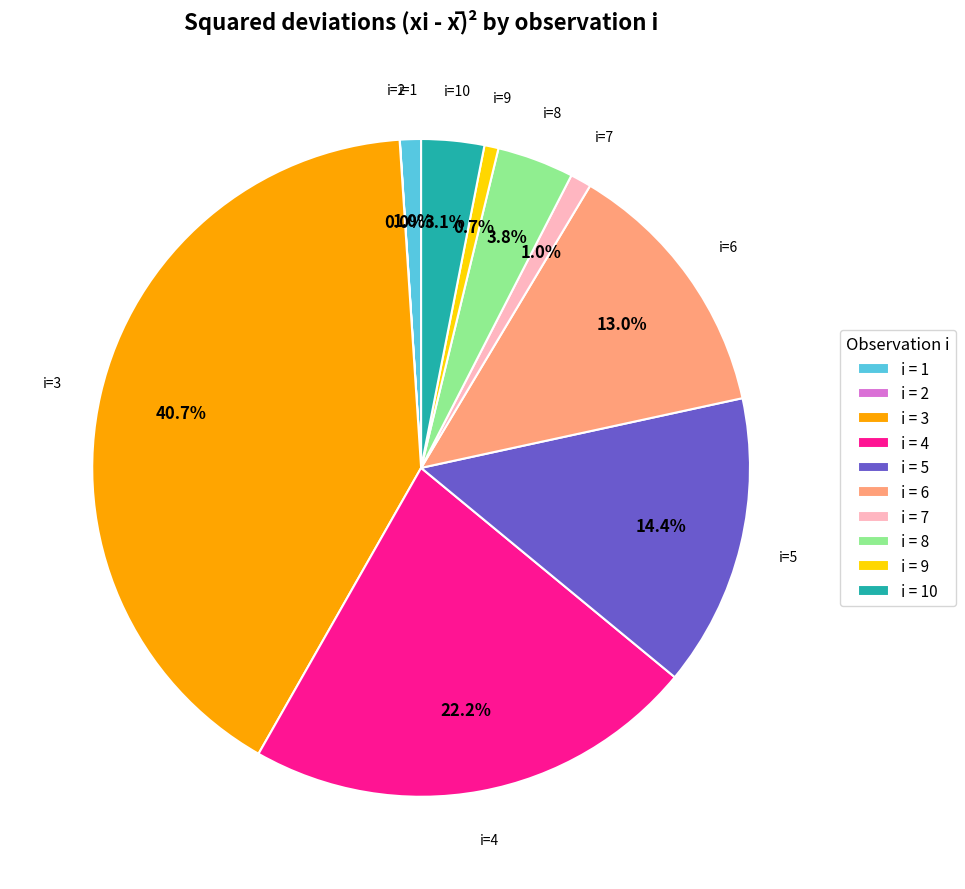

Approximately how many times larger is the value at i = 10 compared to i = 8?

0.8